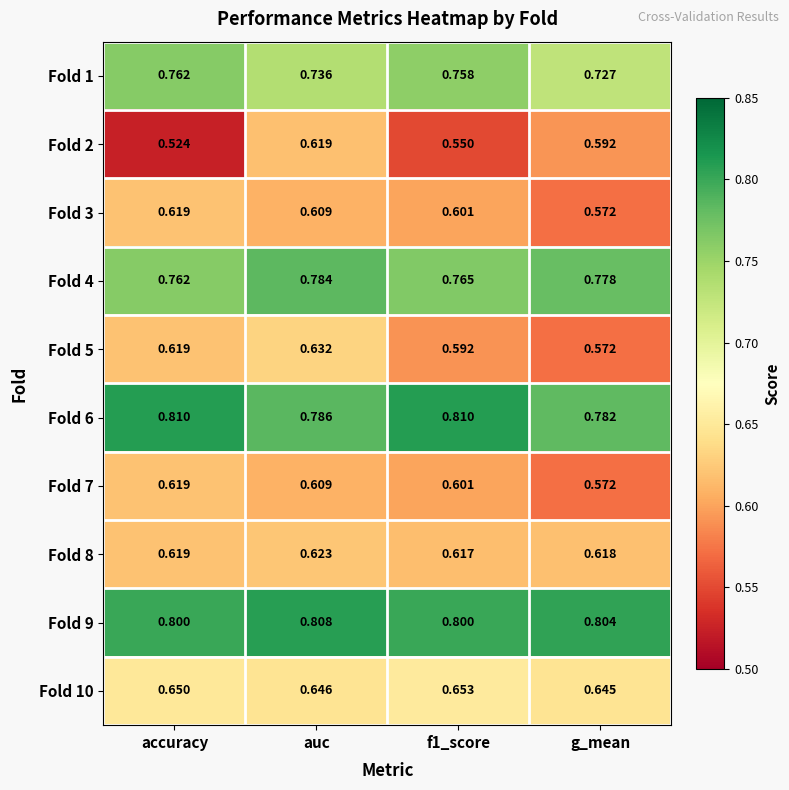

Which category has the highest value in the Fold 5 series?

auc